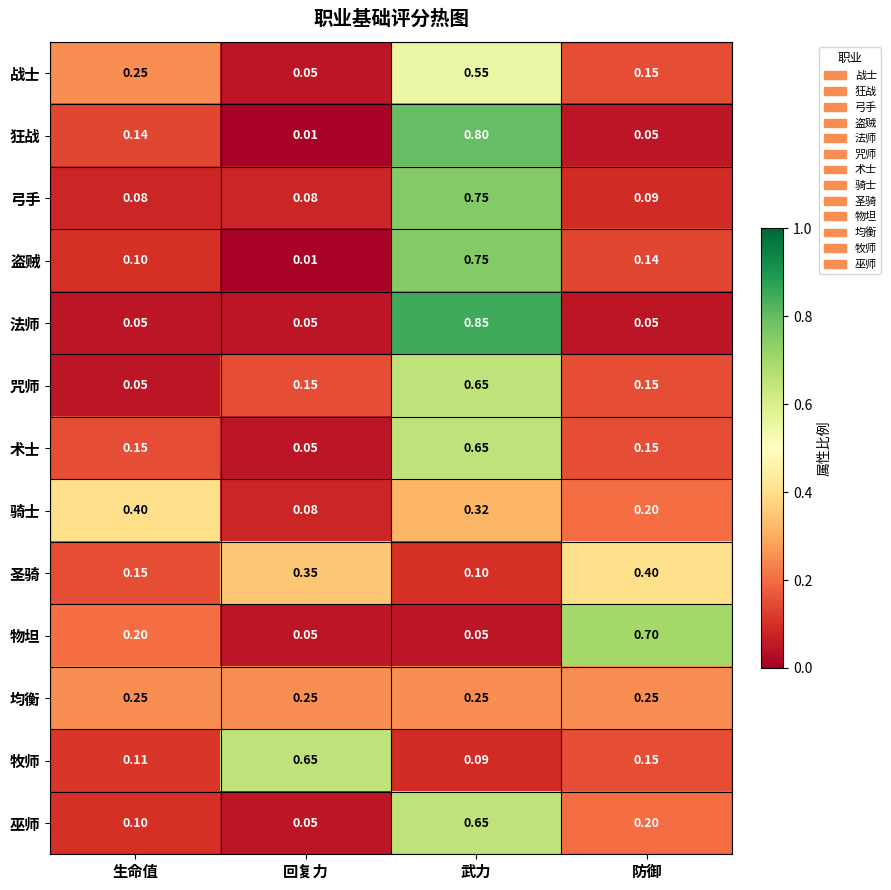

Which series has the widest spread of values?

法师